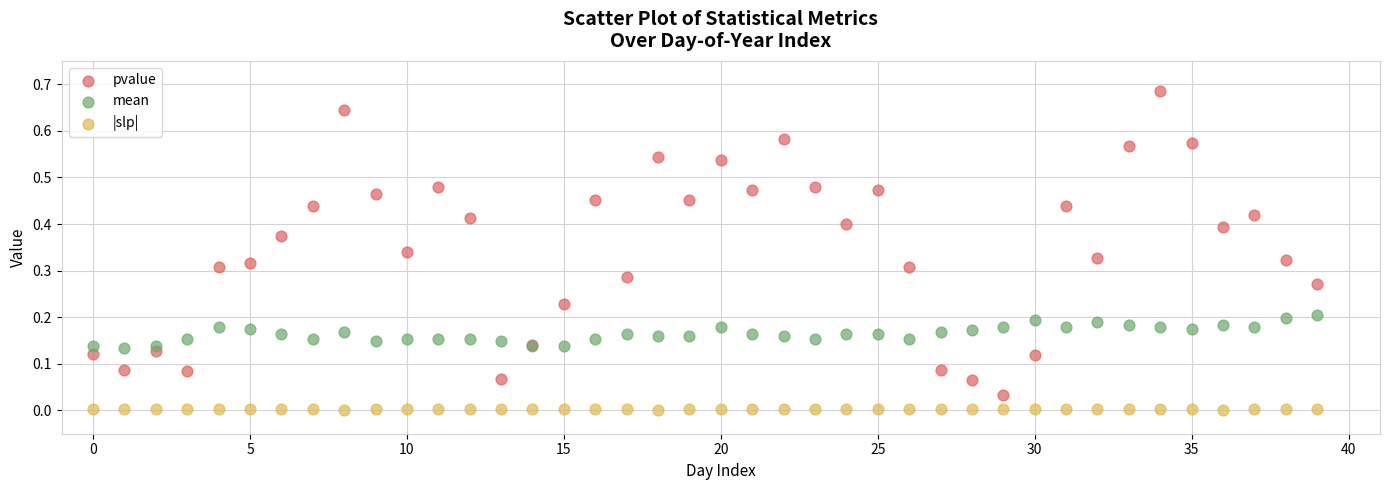

Which series reaches the minimum Y coordinate?

|slp|